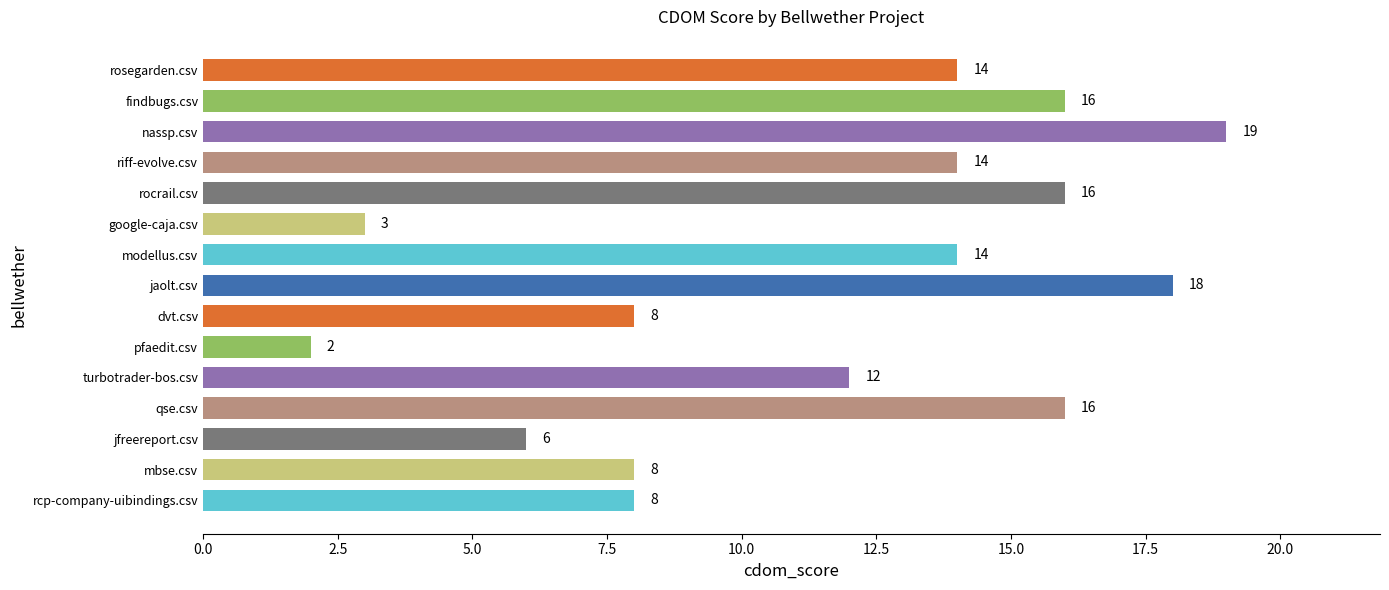

Reading bottom to top, extract all data points from this chart.

8	8	6	16	12	2	8	18	14	3	16	14	19	16	14